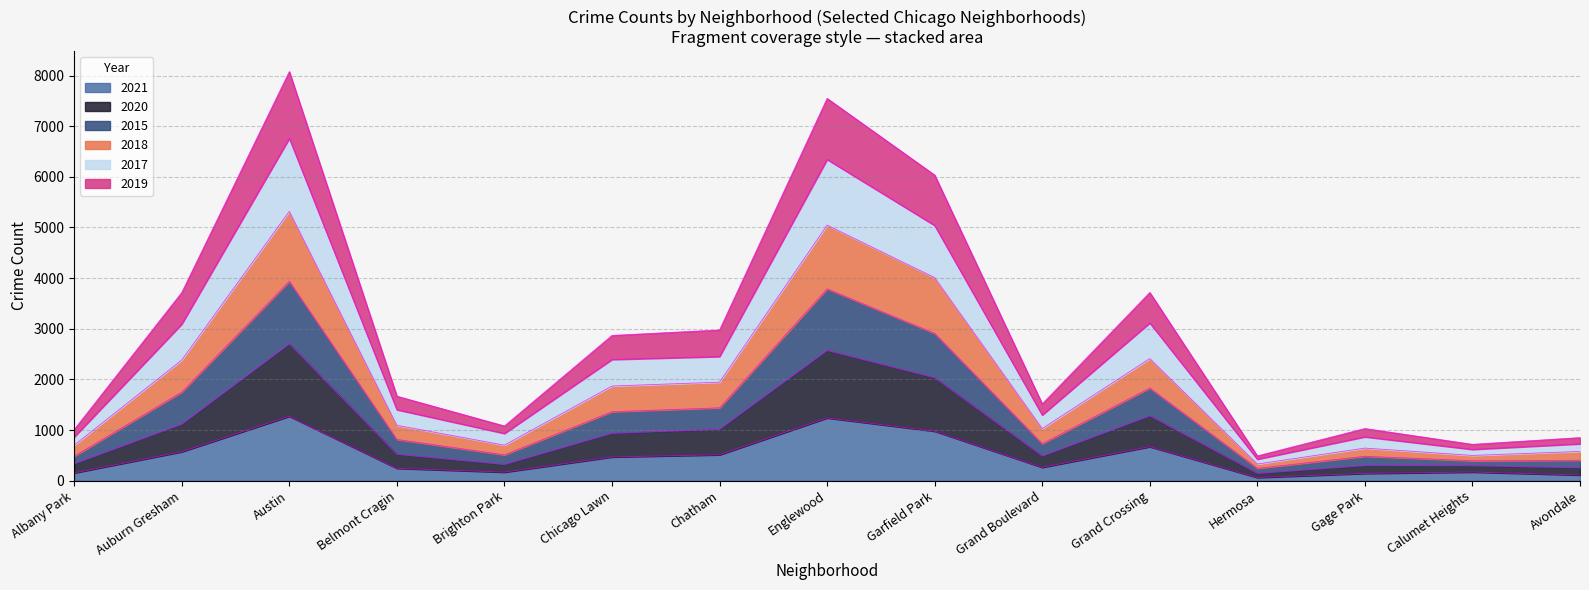

True or false: 2017 has more than 2 interior local peaks.

True